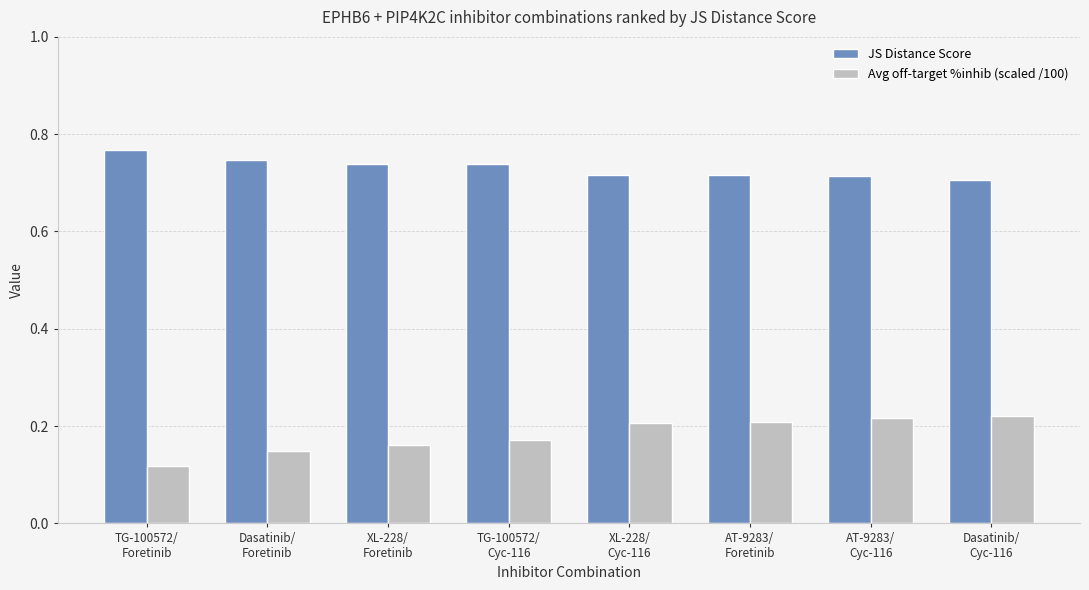

Rank the series by their average value, from lowest to highest.

Avg off-target %inhib (scaled /100), JS Distance Score